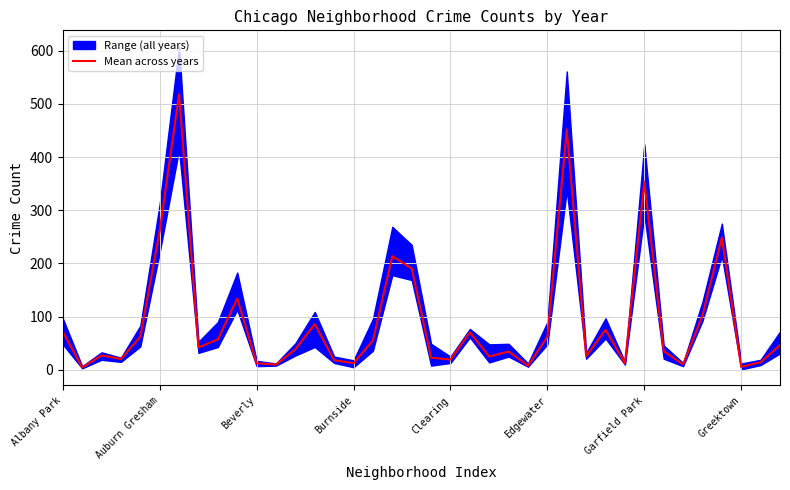

What is the highest value of the Mean across years series?

518.3